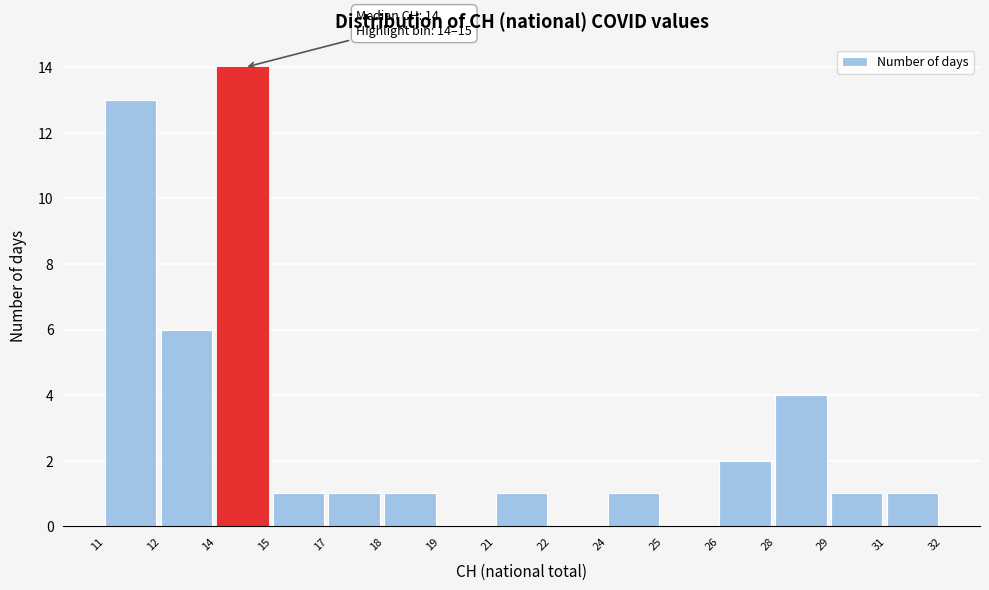

Reading left to right, extract all data points from this chart.

11=13	12=6	14=14	15=1	17=1	18=1	19=0	21=1	22=0	24=1	25=0	26=2	28=4	29=1	31=1